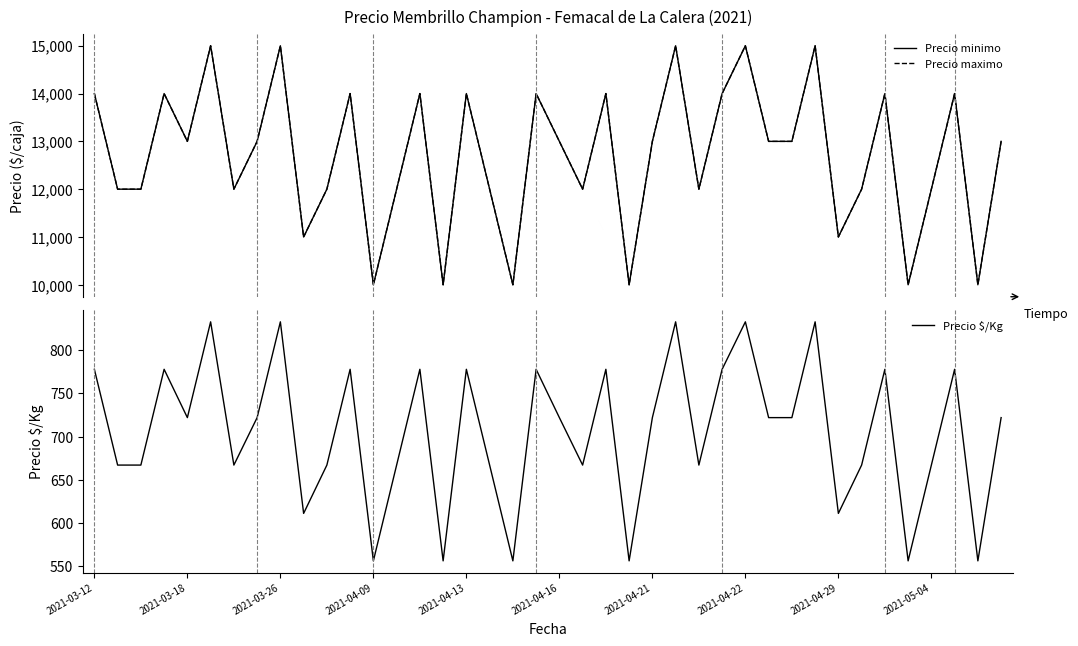

The Precio $/Kg series shows 369 at 2021-04-09. True or false?

False